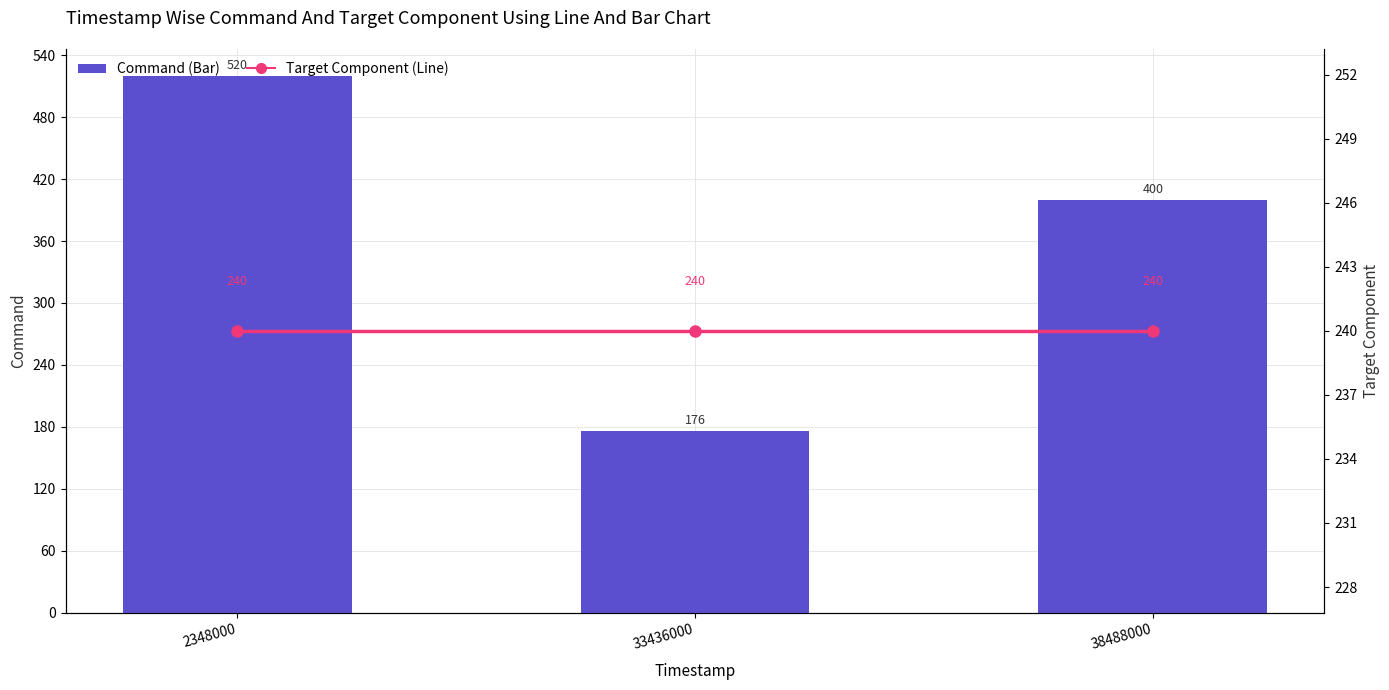

The value of Target Component (Line) at 2348000 is 372. True or false?

False